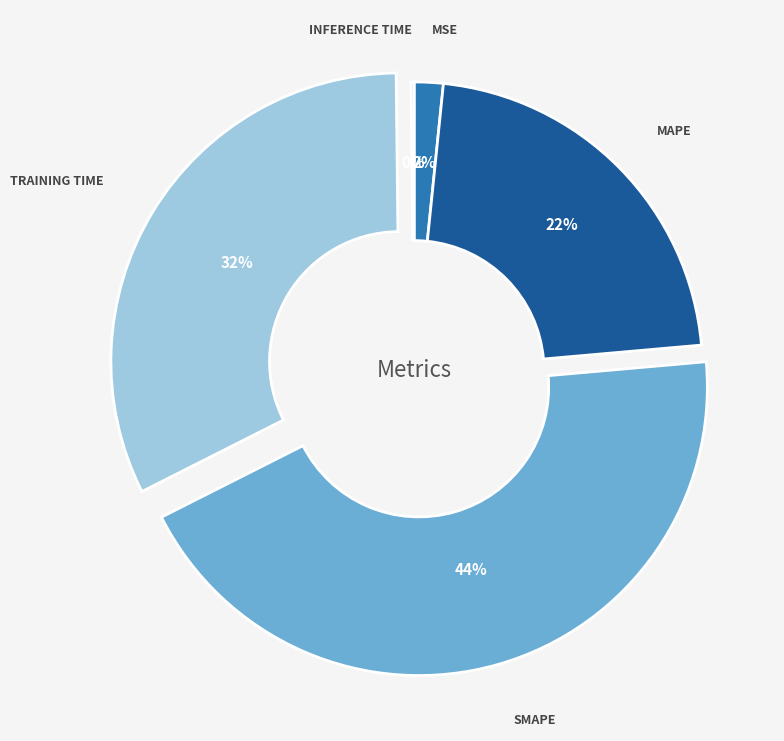

To the nearest percent, what is the average slice percentage?

20%